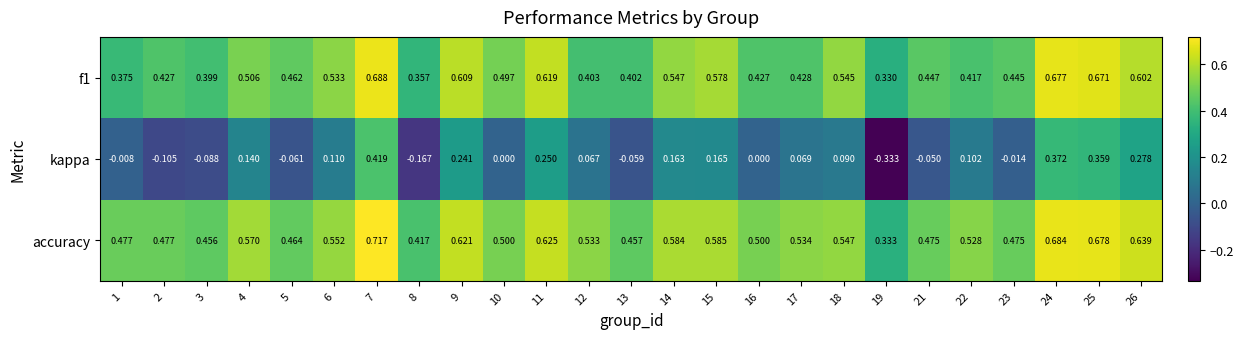

Is the value of accuracy at 10 greater than the value of f1 at 3?

Yes